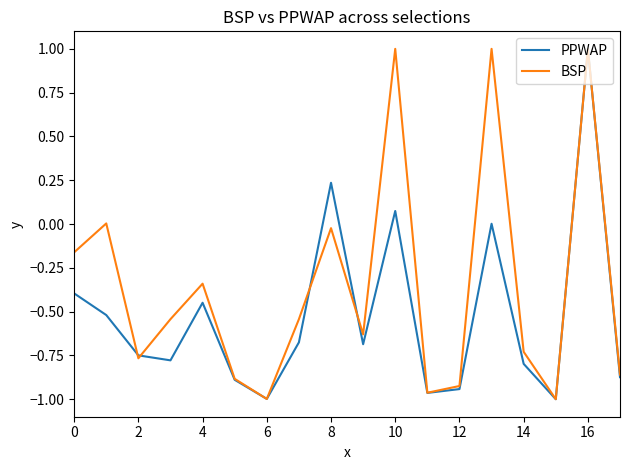

What is the greatest value displayed?

1.0